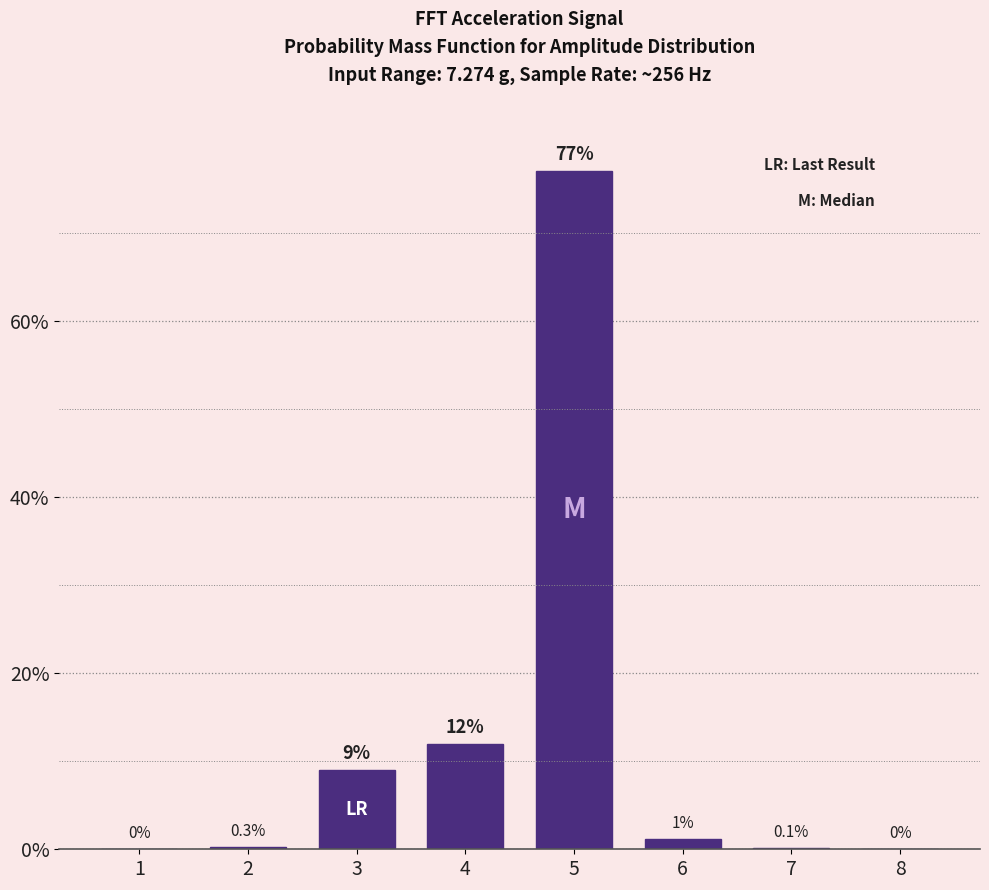

Reading left to right, list all the values displayed in this chart.

1=0.0	2=0.3	3=9.0	4=12.0	5=77.0	6=1.2	7=0.1	8=0.0